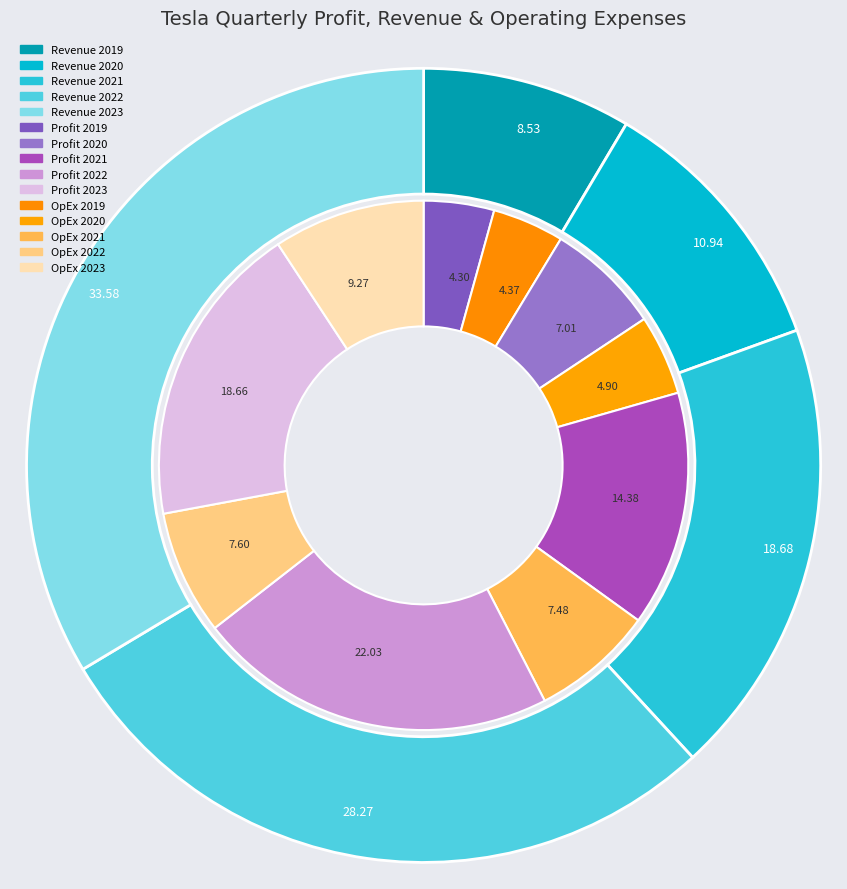

Combined, do 14 and 10 account for over 50%?

No